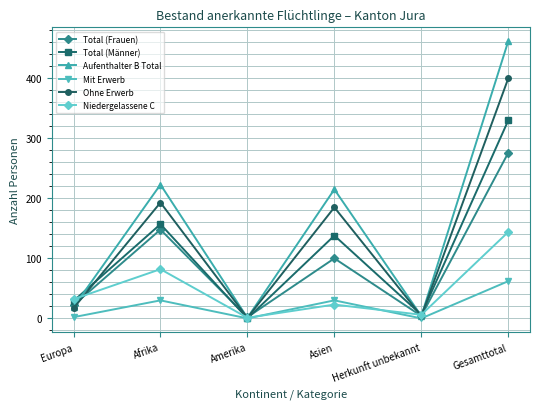

At which label is Total (Männer) closest to 165?

Afrika